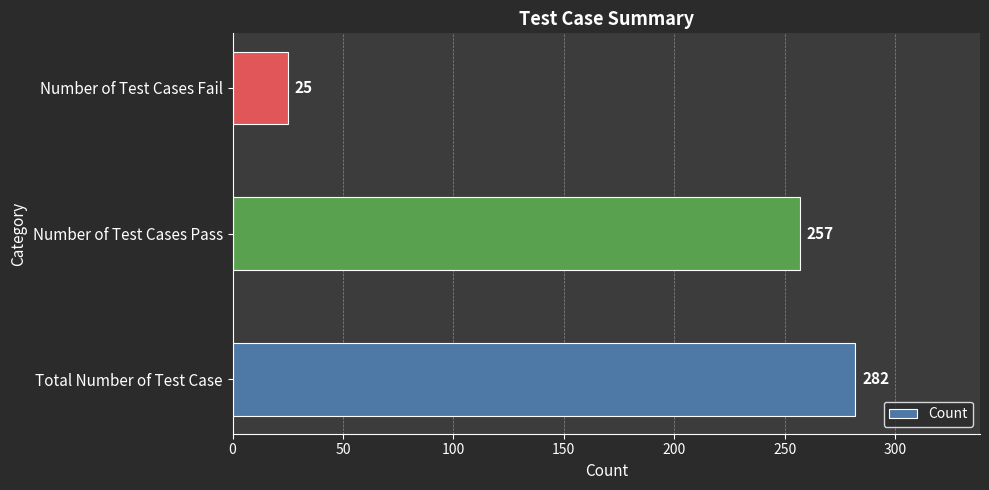

What is the difference between the maximum and minimum values?

257